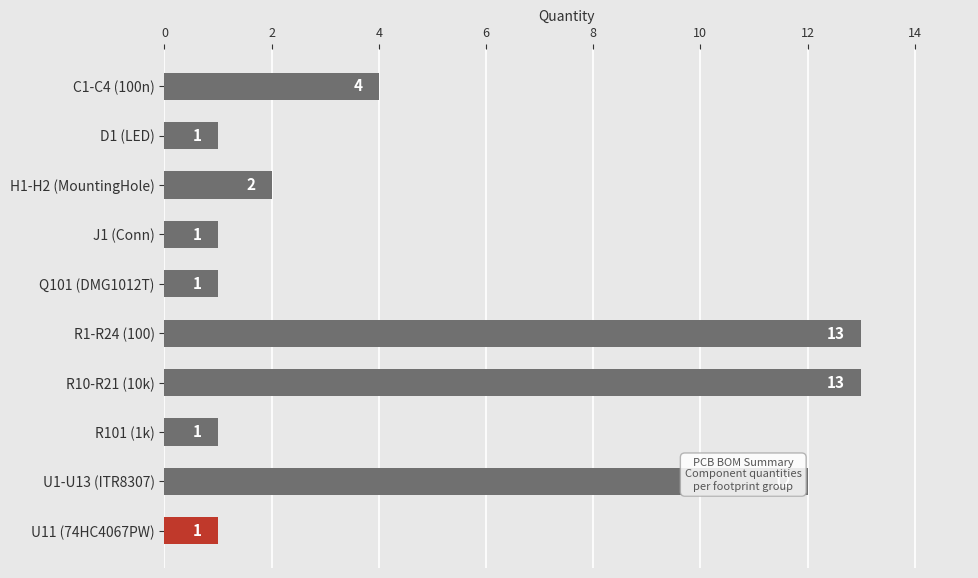

Reading top to bottom, extract all data points from this chart.

4	1	2	1	1	13	13	1	12	1